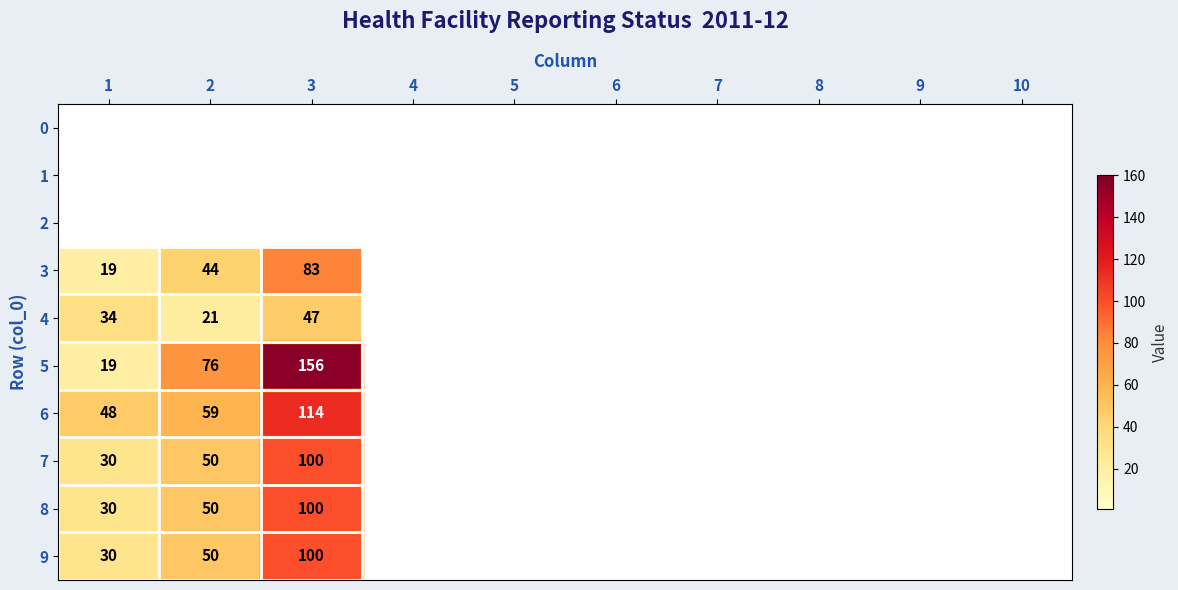

The value of 8 at 2 is 50. True or false?

True